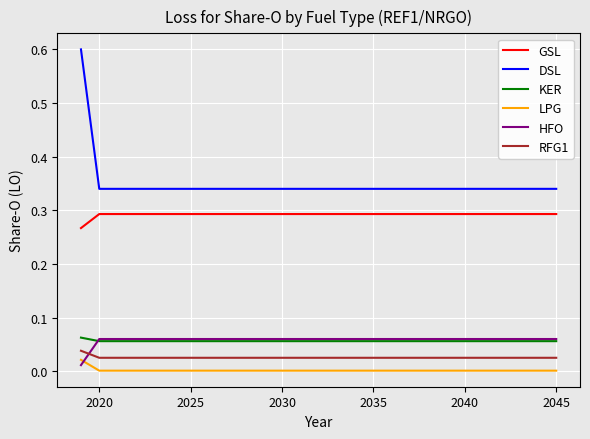

Which series has the largest total across all categories?

DSL